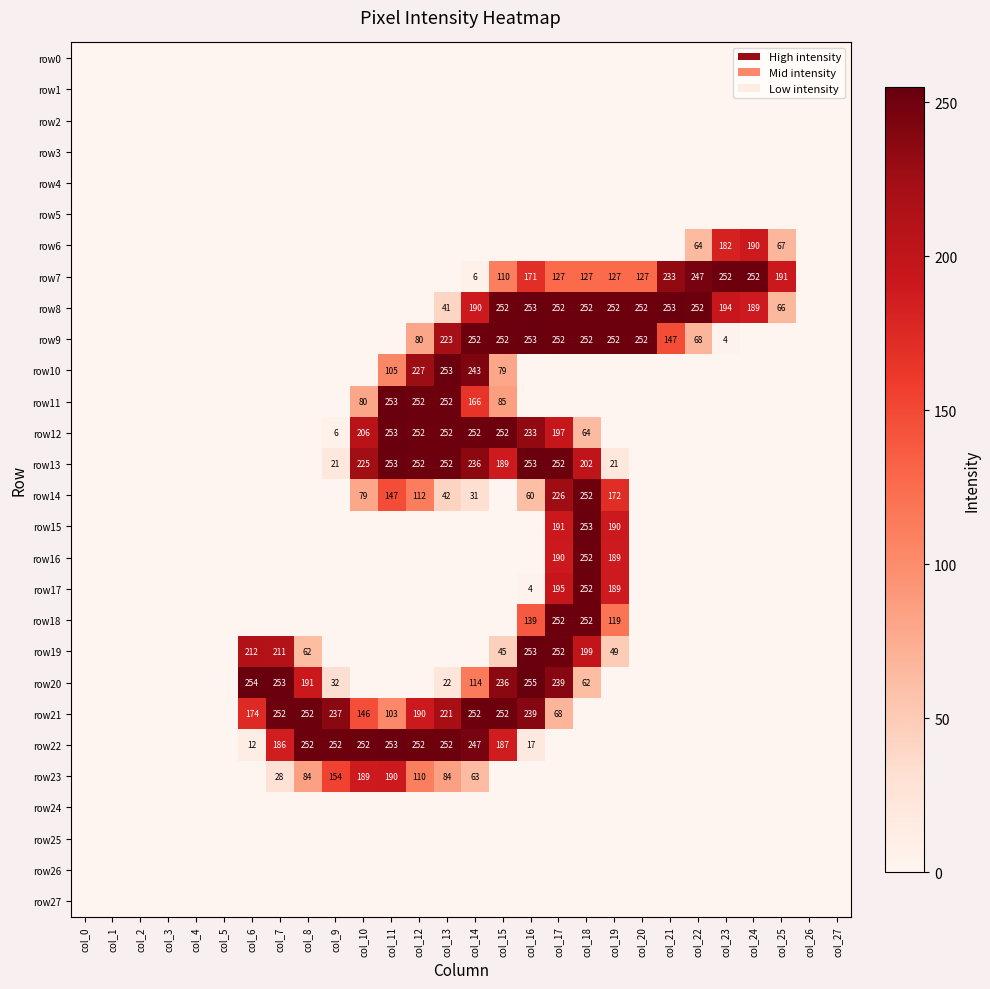

Is it true that row12 equals 67 at col_11?

False